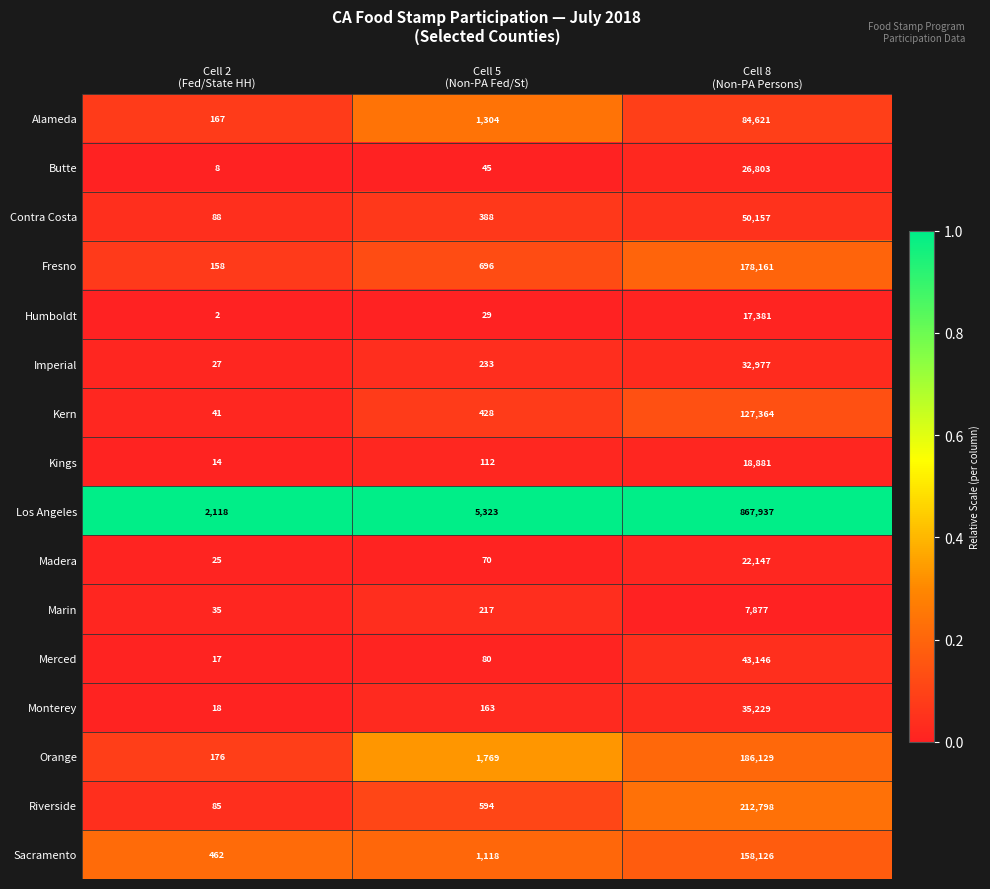

What is the spread (max minus min) of values at Cell 2
(Fed/State HH)?

2116